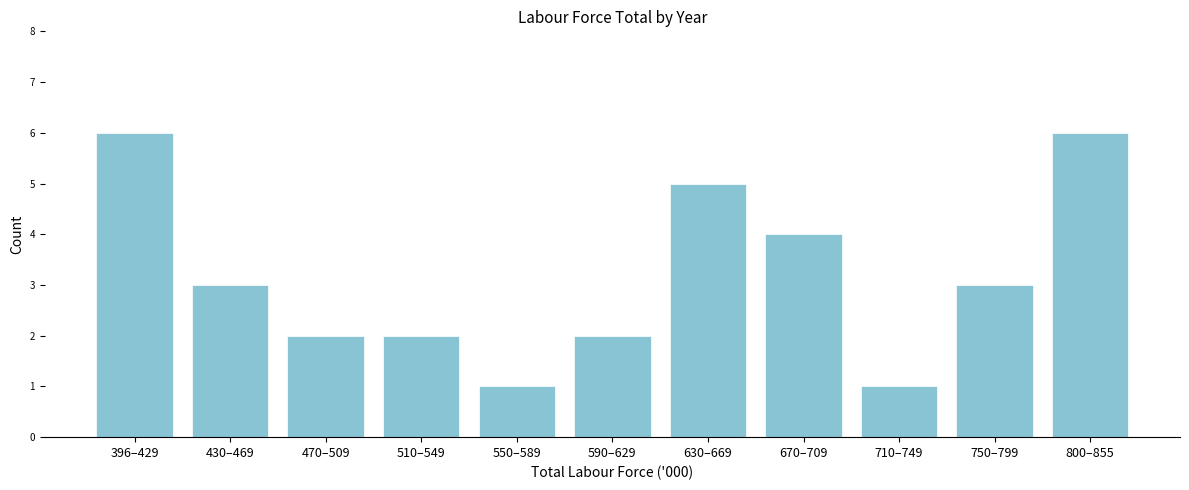

Reading left to right, extract all data points from this chart.

396–429=6	430–469=3	470–509=2	510–549=2	550–589=1	590–629=2	630–669=5	670–709=4	710–749=1	750–799=3	800–855=6